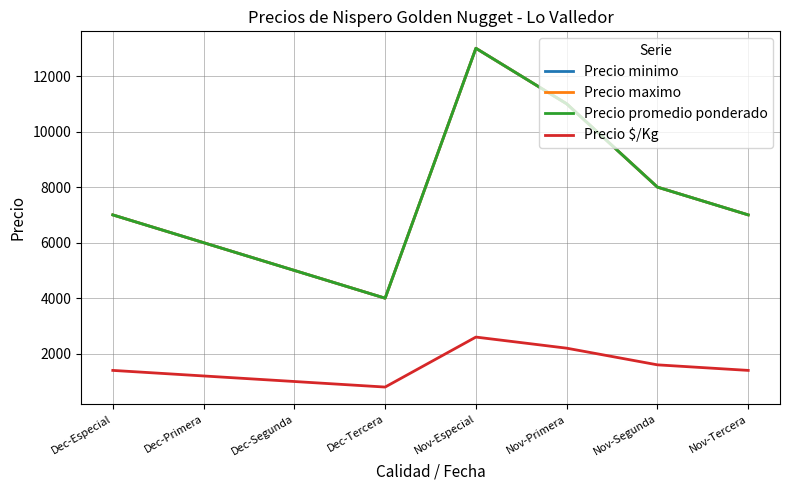

The value of Precio $/Kg at Nov-Primera is 2200. True or false?

True